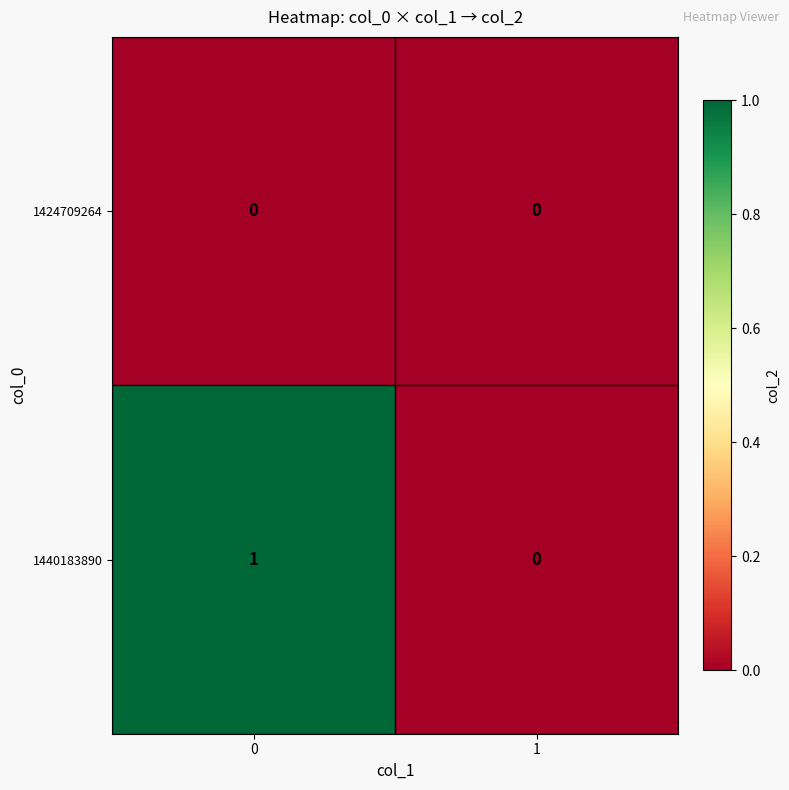

True or false: 1424709264 has a value of 0 at 1.

True